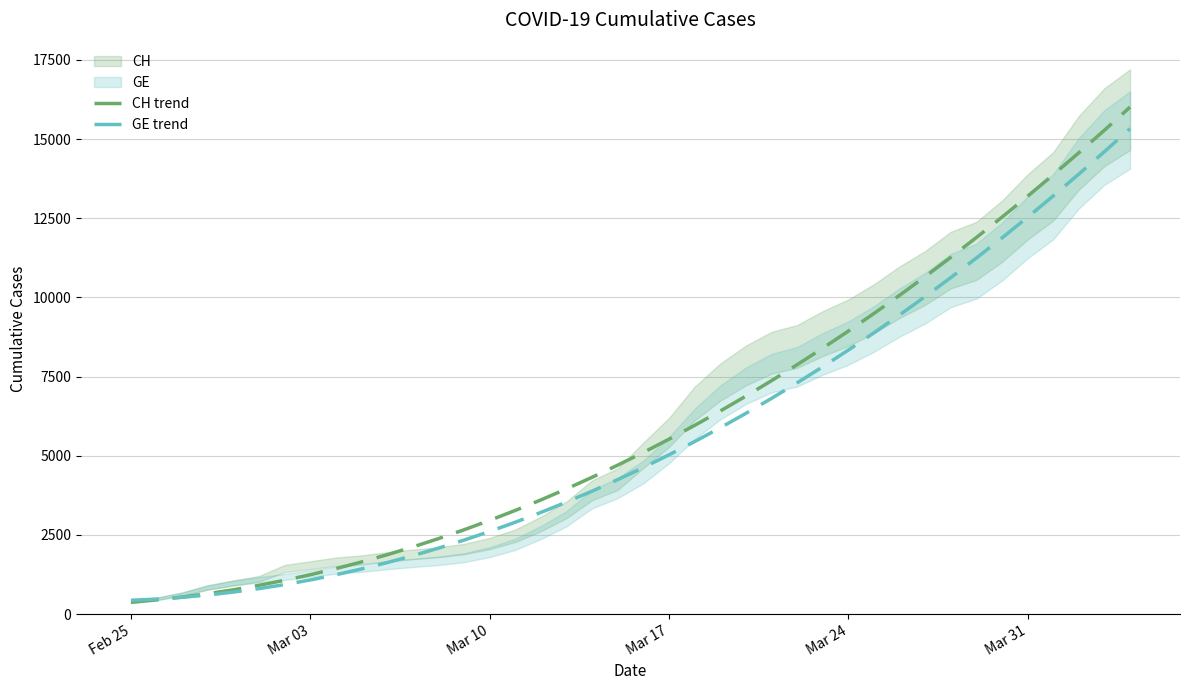

What is the average value of the CH trend series?

6053.3